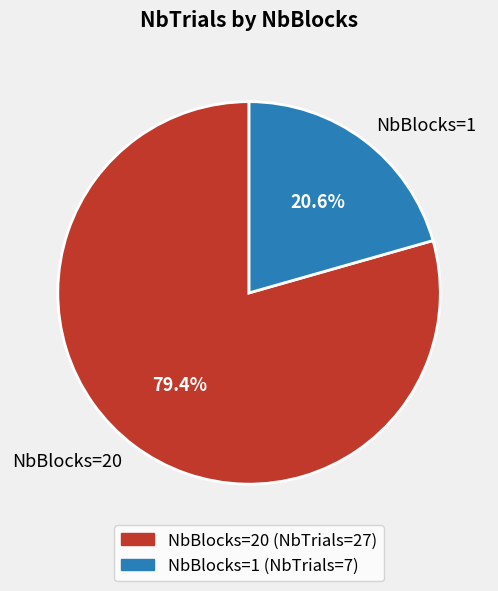

Rank the categories by value from highest to lowest.

NbBlocks=20, NbBlocks=1